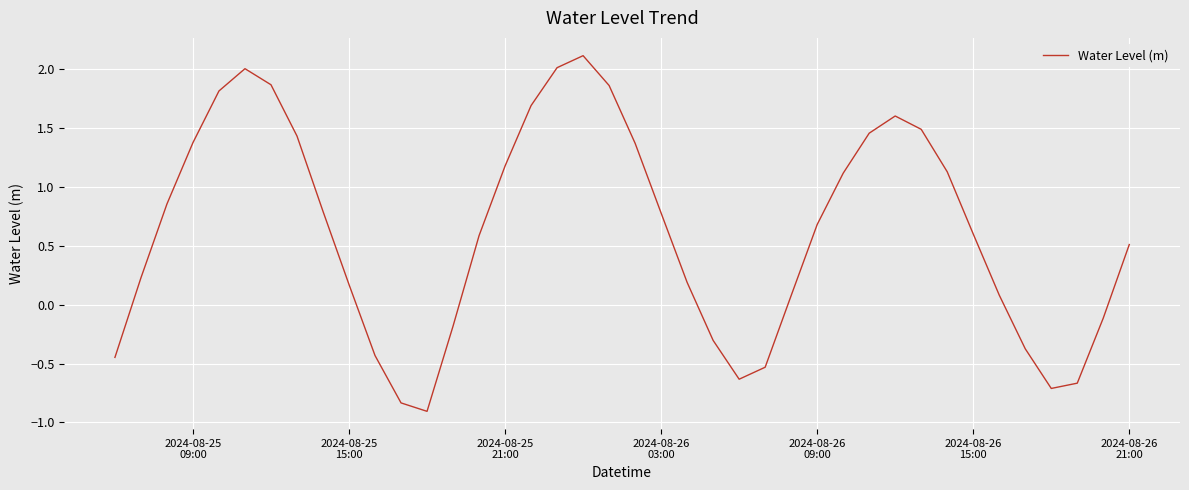

What is the minimum value shown in the chart?

-0.9